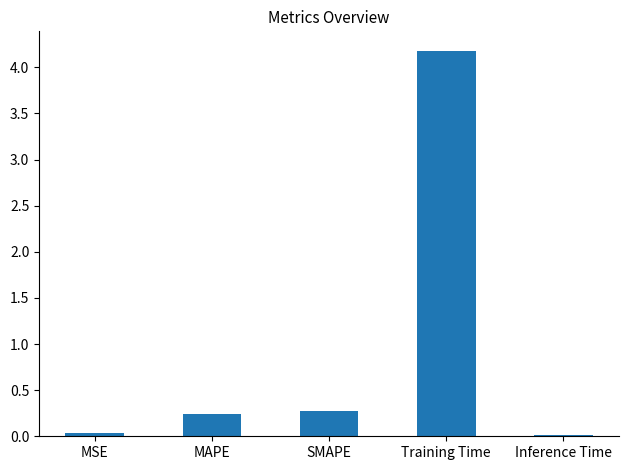

What is the label of the 3rd bar from the right?

SMAPE